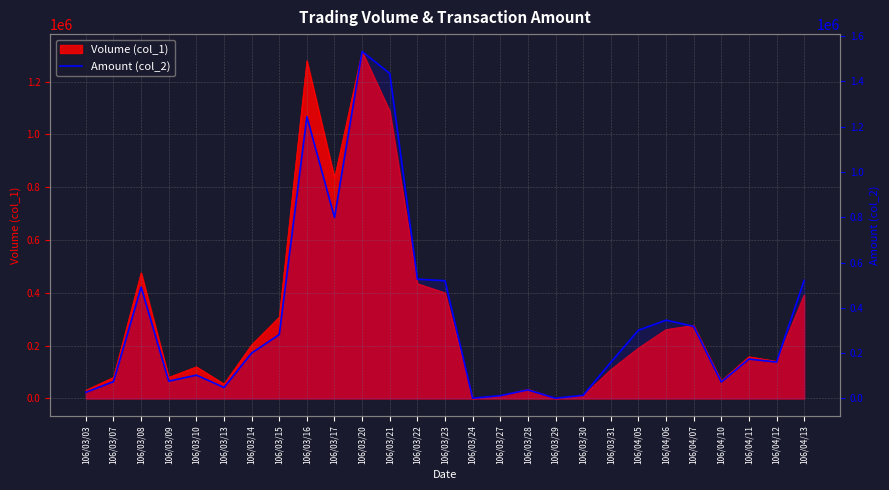

What position from the right is 106/04/10?

4